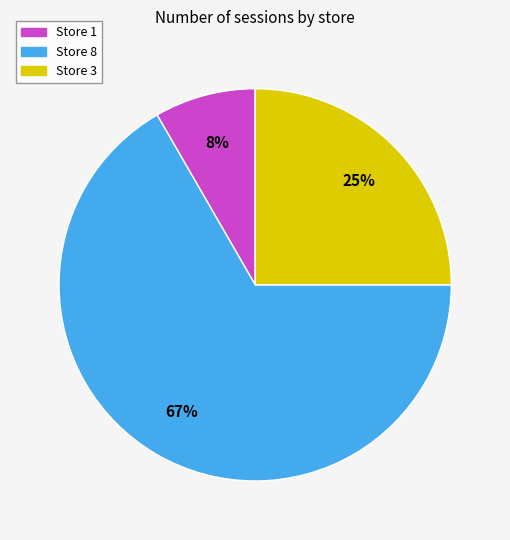

How many slices are in this pie chart?

3